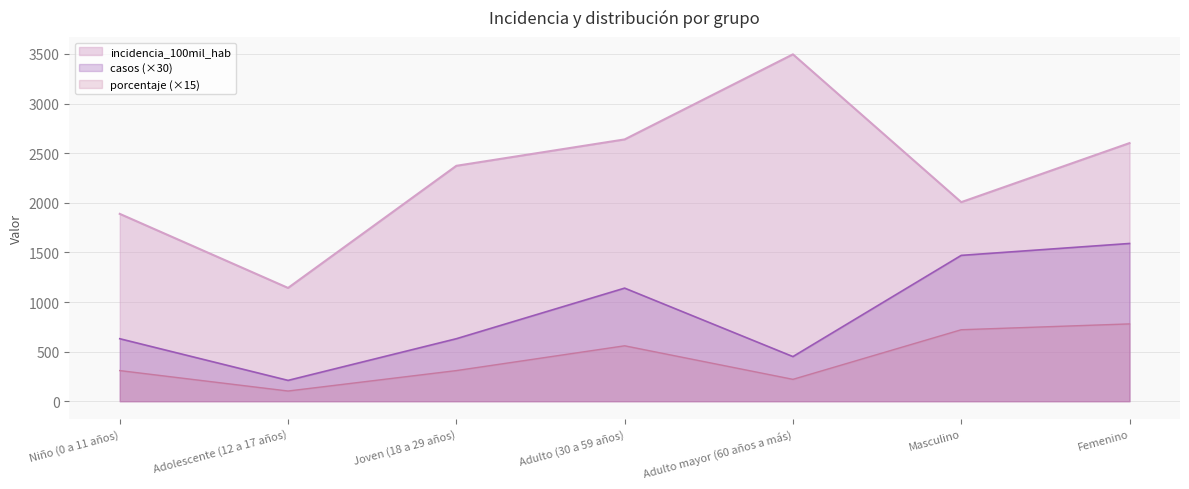

What is the lowest value of the casos series?

210.0